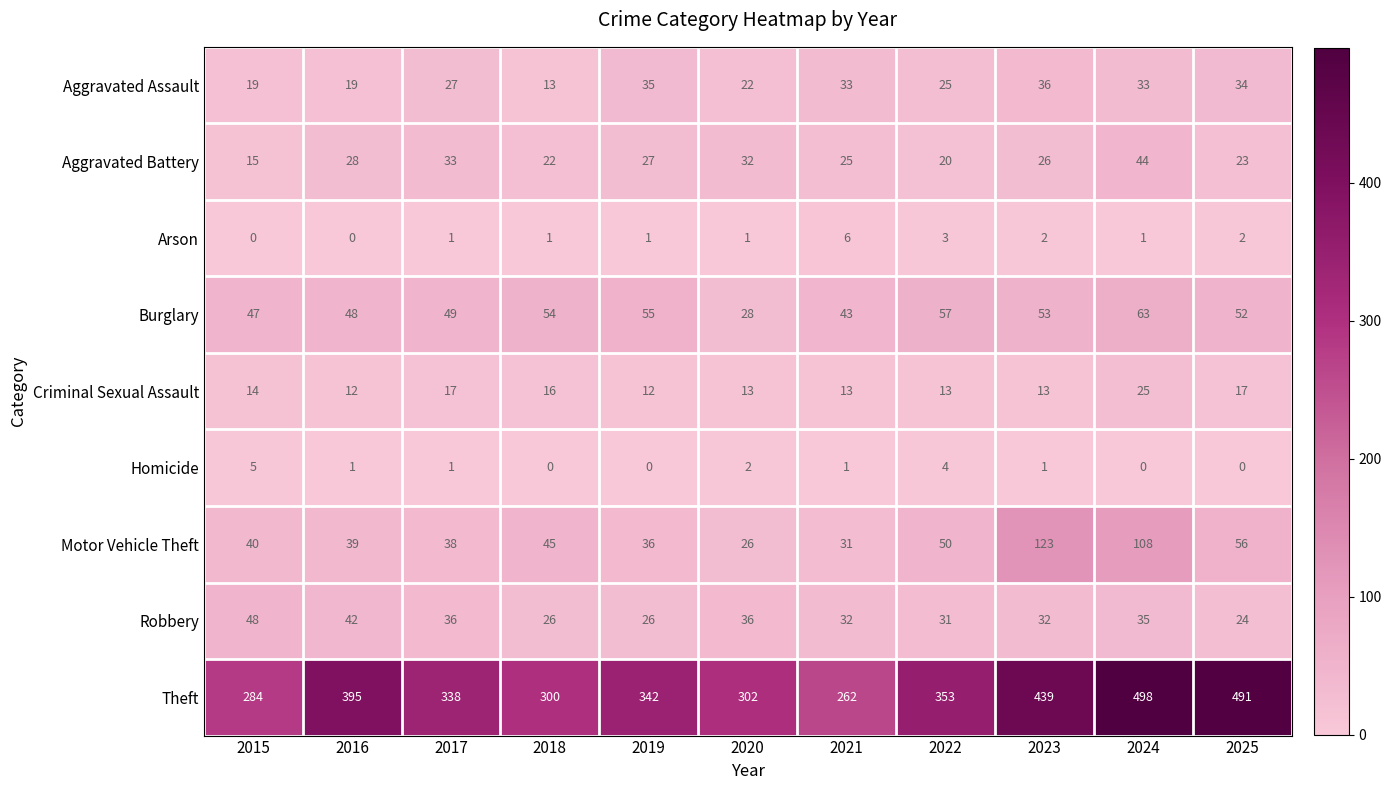

Is the value of Homicide at 2024 greater than the value of Aggravated Assault at 2020?

No